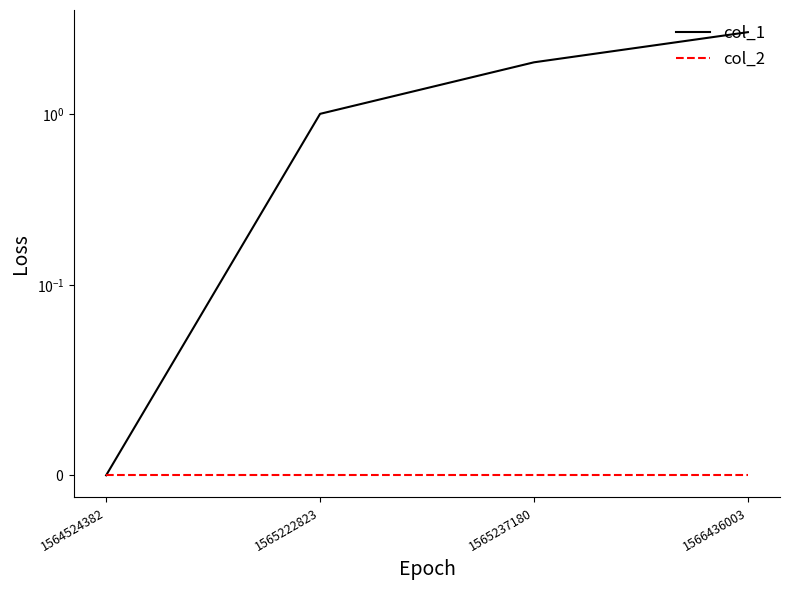

At which label does col_2 reach its minimum?

1564524382